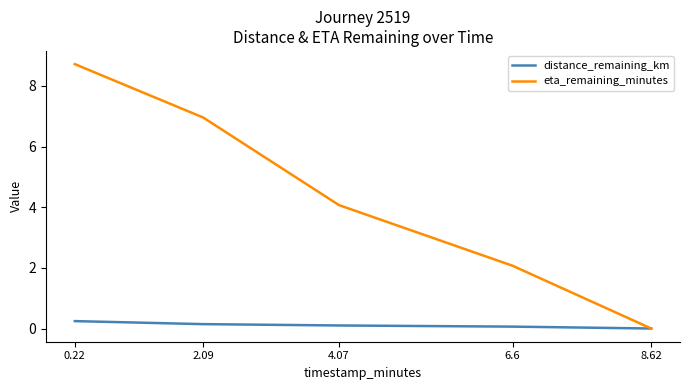

Reading left to right, transcribe all the data shown in this chart.

distance_remaining_km: 0.2	0.1	0.1	0.1	0.0
eta_remaining_minutes: 8.7	7.0	4.1	2.1	0.0